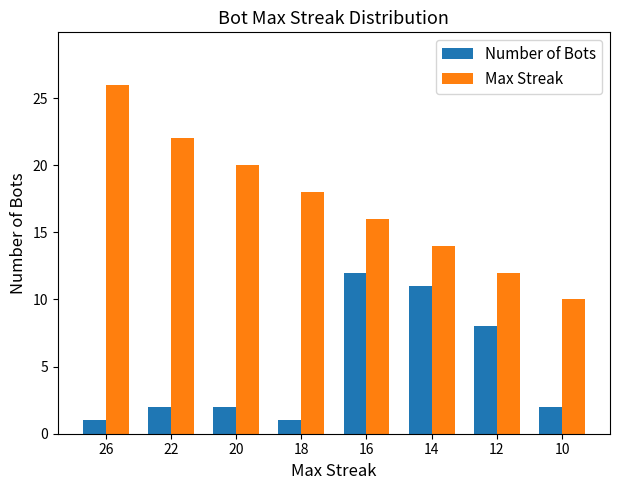

Which series has the largest total across all categories?

Max Streak